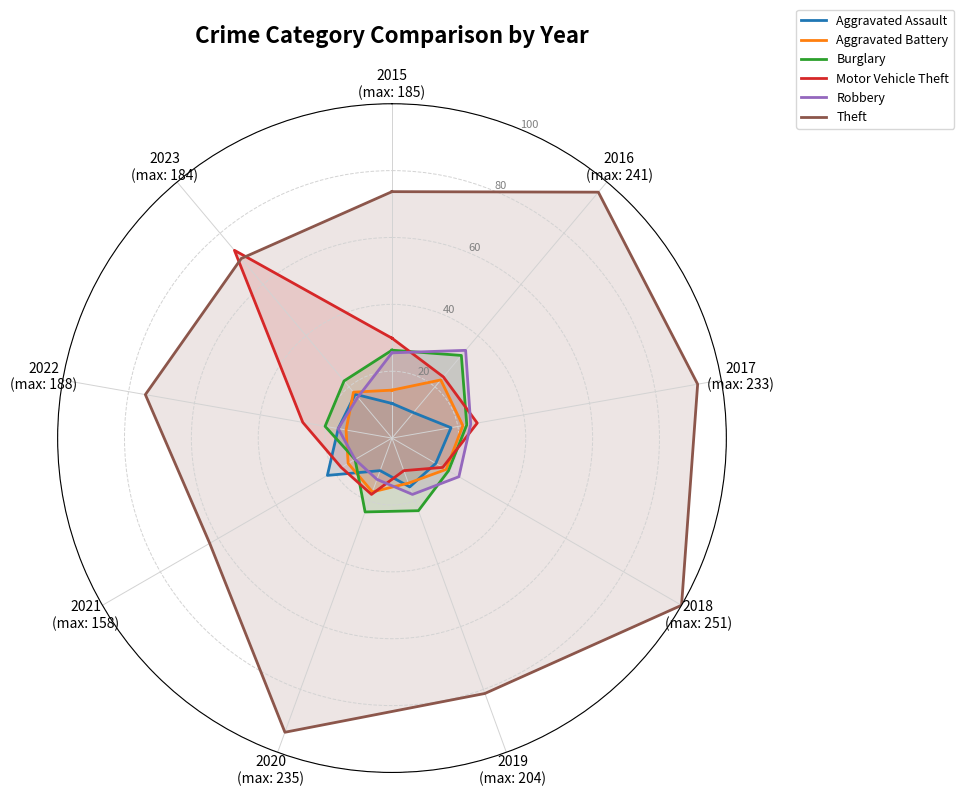

Reading left to right, what are all the values shown in this chart?

Aggravated Assault: 10.4	10.0	17.9	15.1	15.5	10.4	22.3	16.3	17.1	10.4
Aggravated Battery: 14.3	22.7	21.5	18.7	14.3	17.1	15.1	13.9	17.9	14.3
Burglary: 26.3	32.3	22.7	19.5	23.1	23.5	12.7	20.3	22.3	26.3
Motor Vehicle Theft: 29.9	23.9	25.9	17.5	10.4	17.9	17.5	27.1	73.3	29.9
Robbery: 25.5	34.3	23.9	23.1	17.9	13.1	12.7	16.3	15.9	25.5
Theft: 73.7	96.0	92.8	100.0	81.3	93.6	62.9	74.9	70.1	73.7